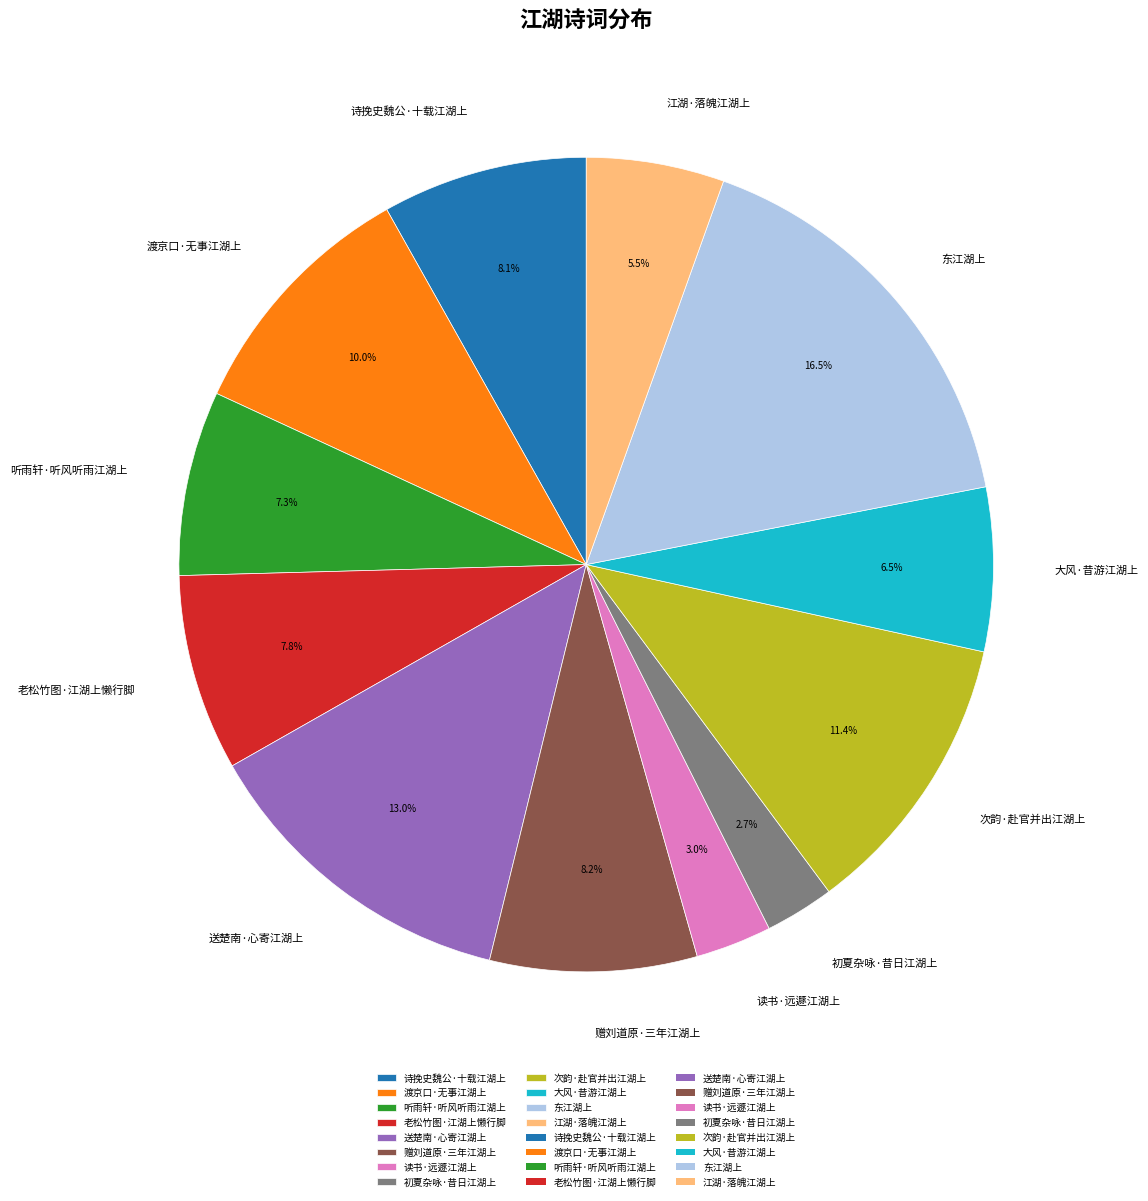

Approximately how many times larger is the value at 送楚南·心寄江湖上 compared to 赠刘道原·三年江湖上?

1.6